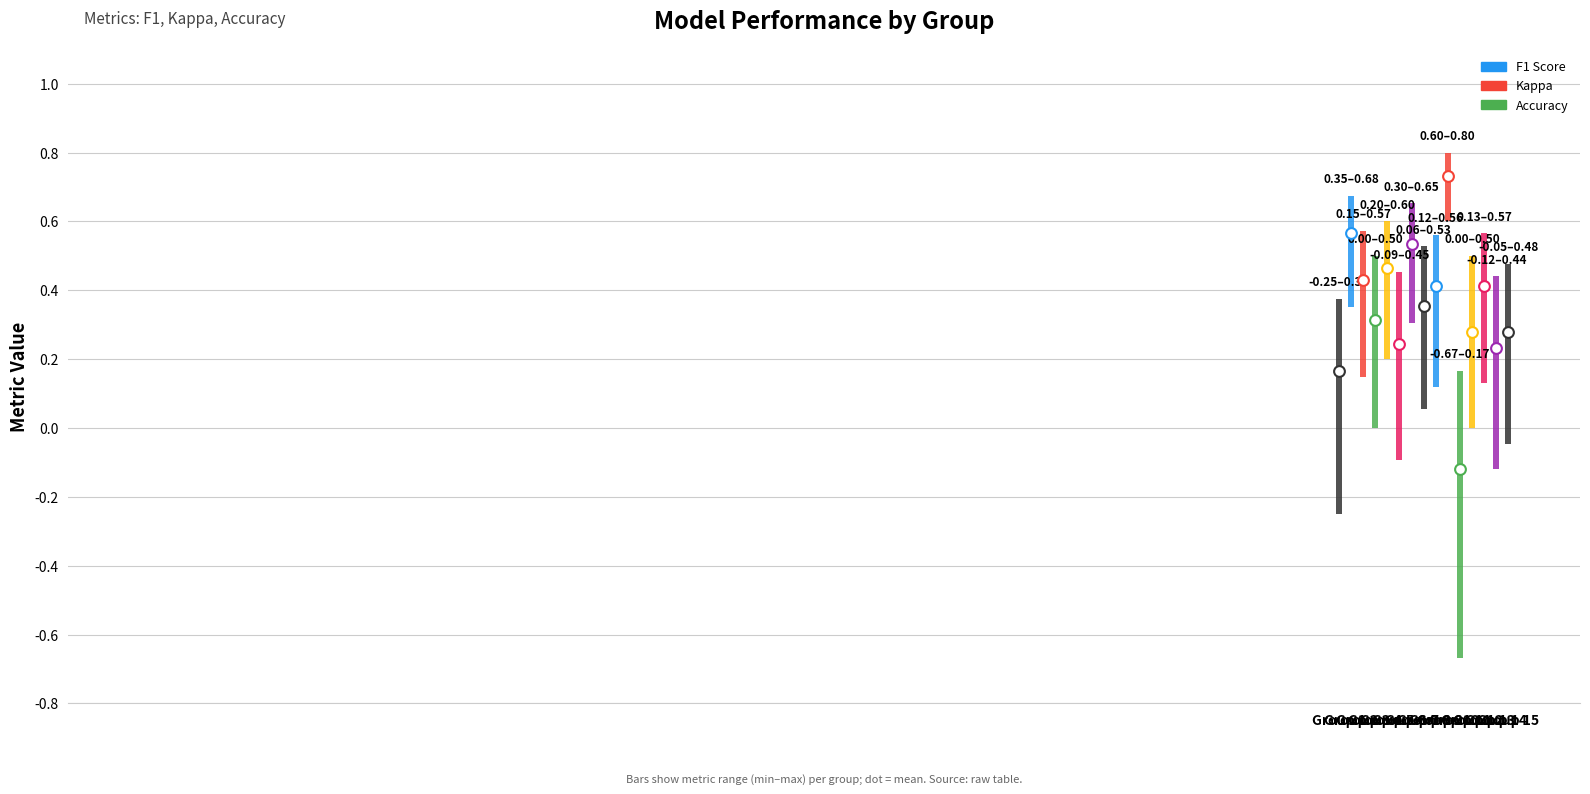

What are all the series names shown in the legend?

f1, kappa, accuracy